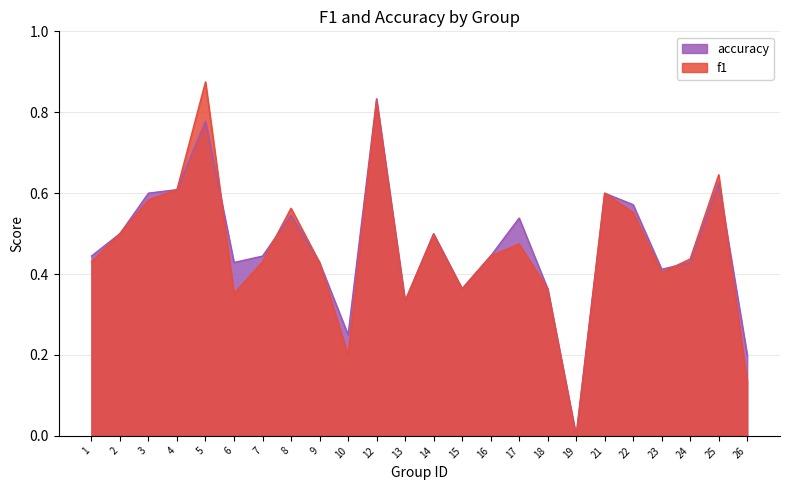

Which series has the largest range (max minus min)?

f1